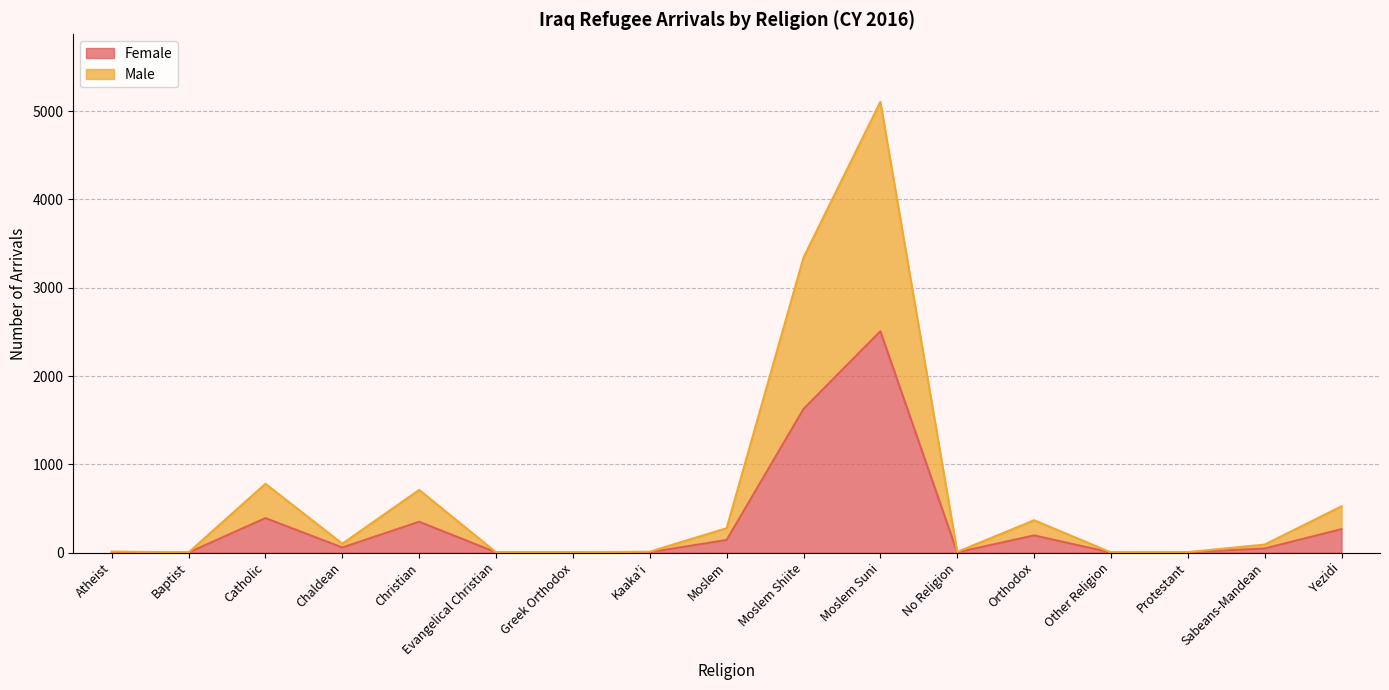

What is the total value across all series at Moslem Suni?

5106